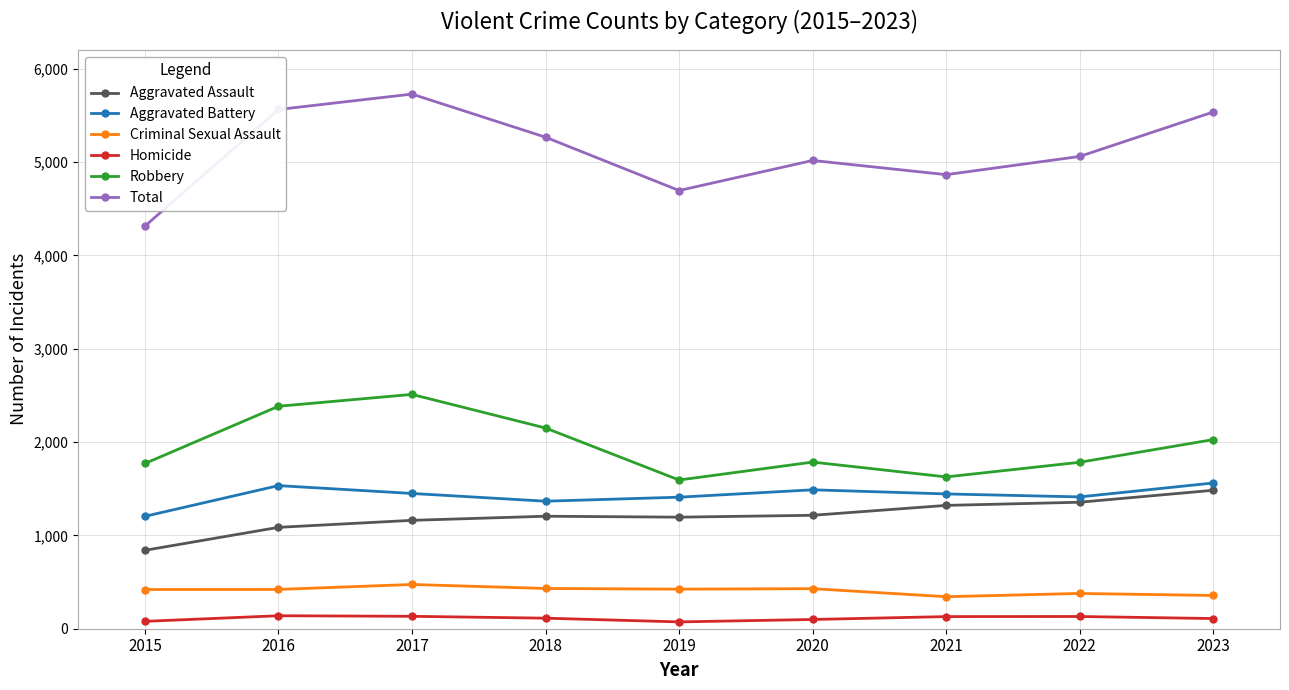

Count the number of data series in this chart.

6